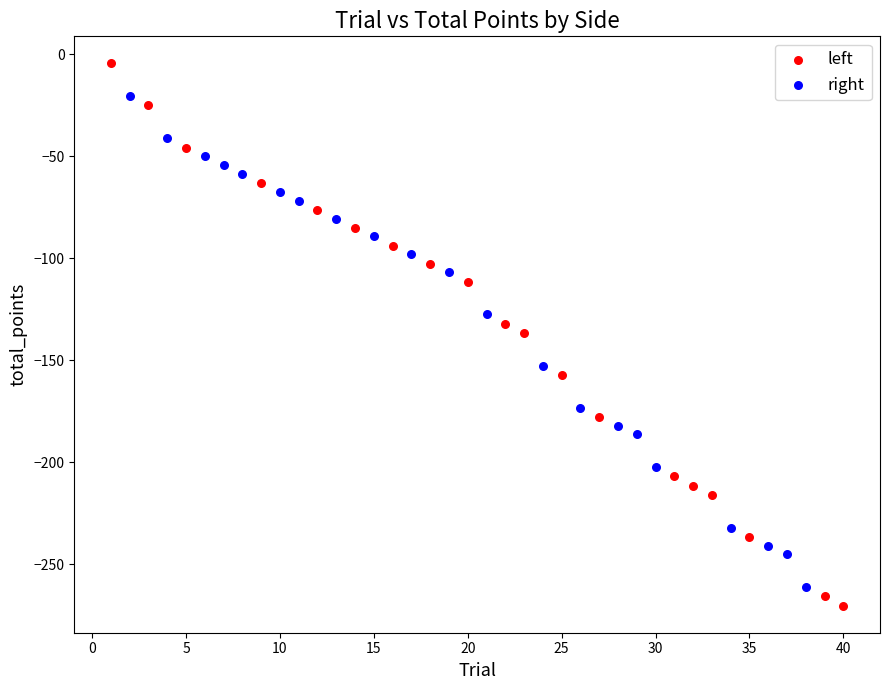

What are all the series names shown in the legend?

left, right